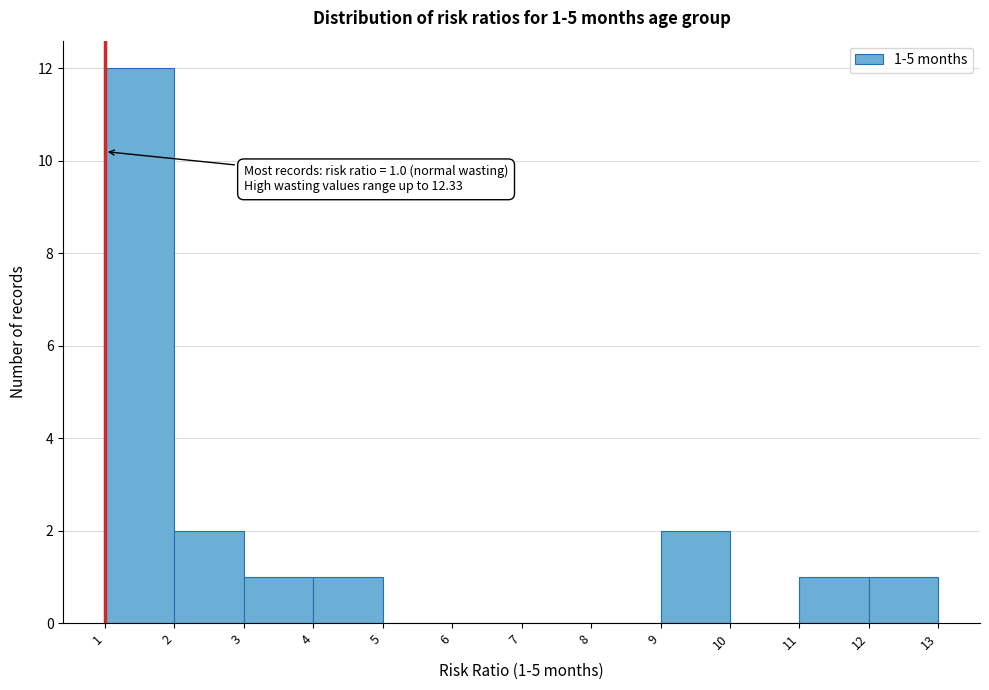

Which range on the x-axis has the tallest bar?

1 to 2